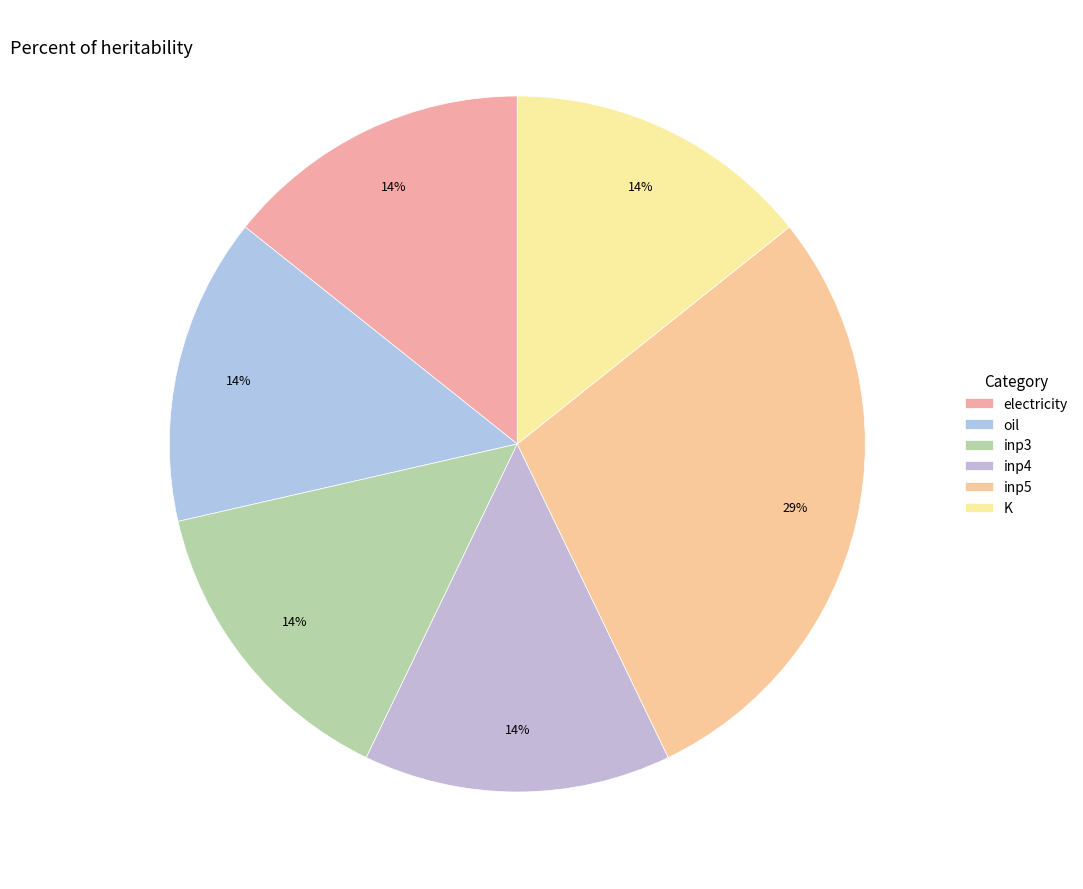

What is the total percentage of K and inp5?

42.9%